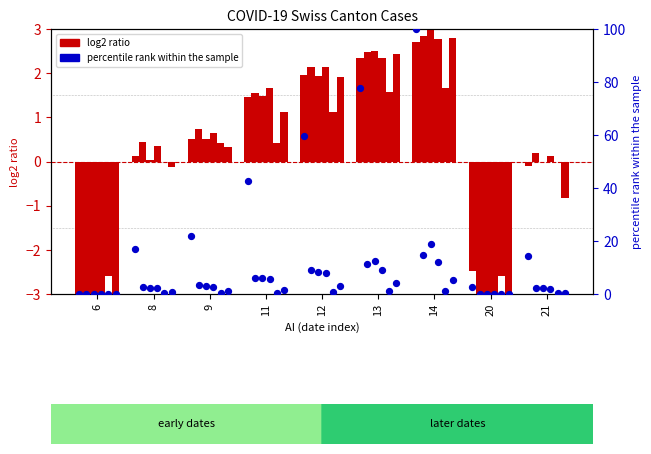

Is the value of VS at 8 greater than the value of TI at 20?

Yes